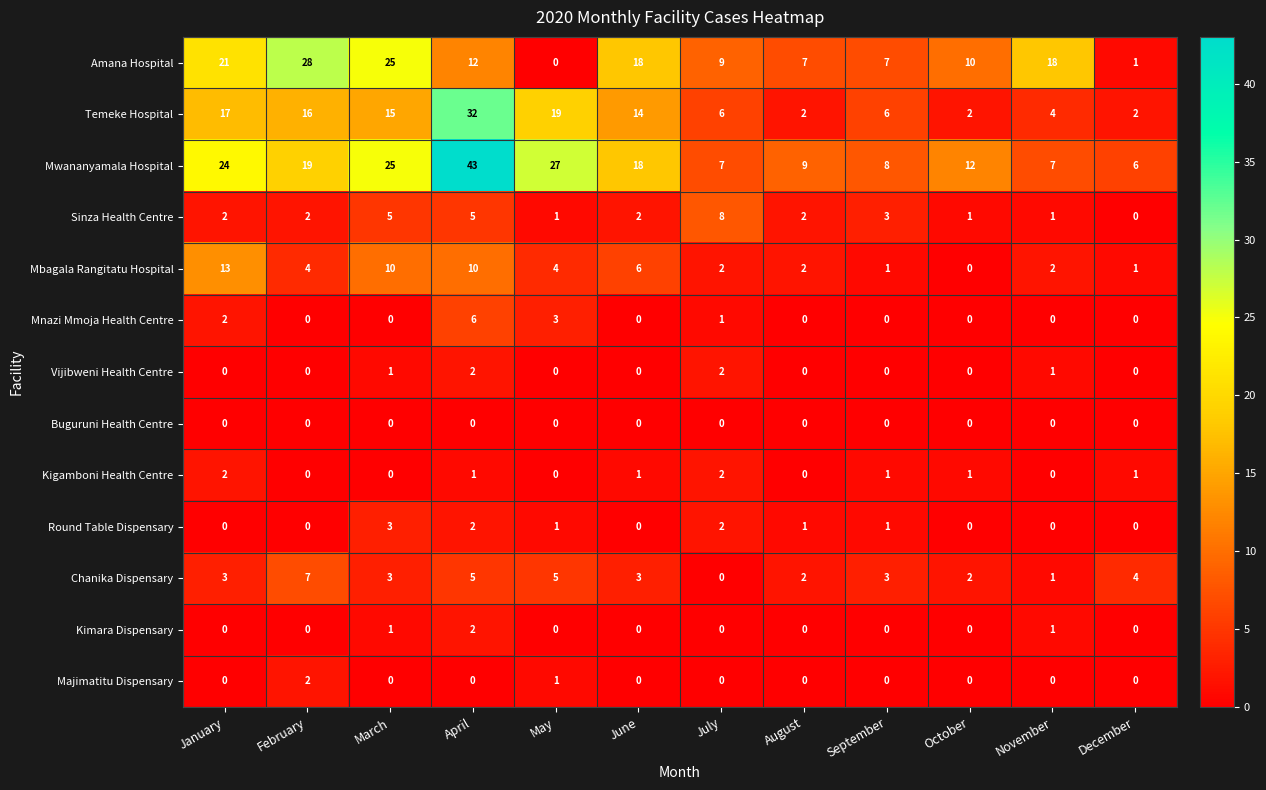

What is the average value of the Chanika Dispensary series?

3